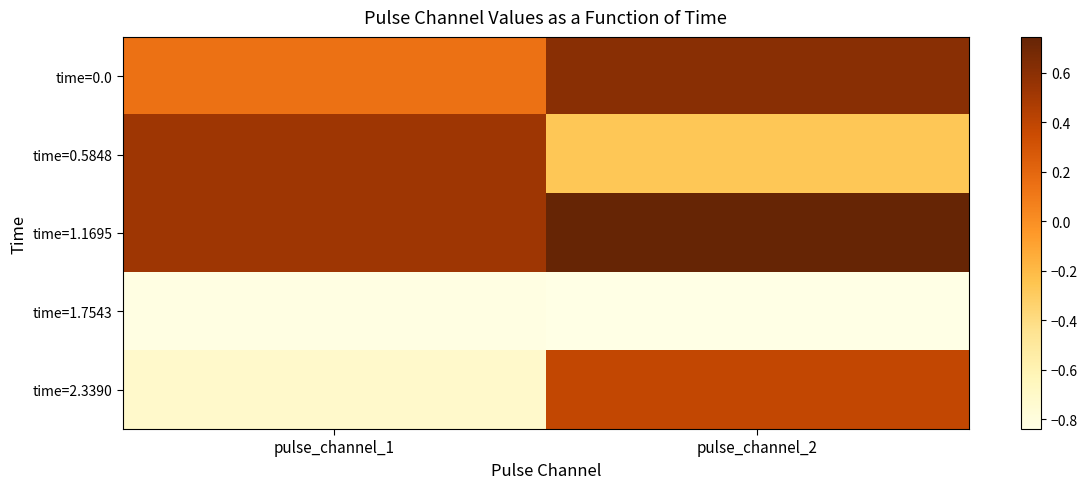

At how many categories does at least one series exceed 0?

2